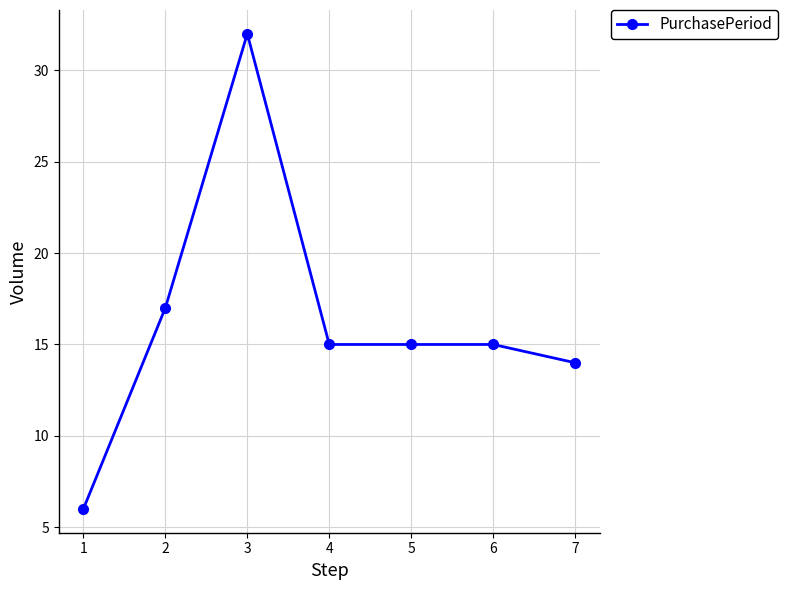

Where is the first local maximum?

3